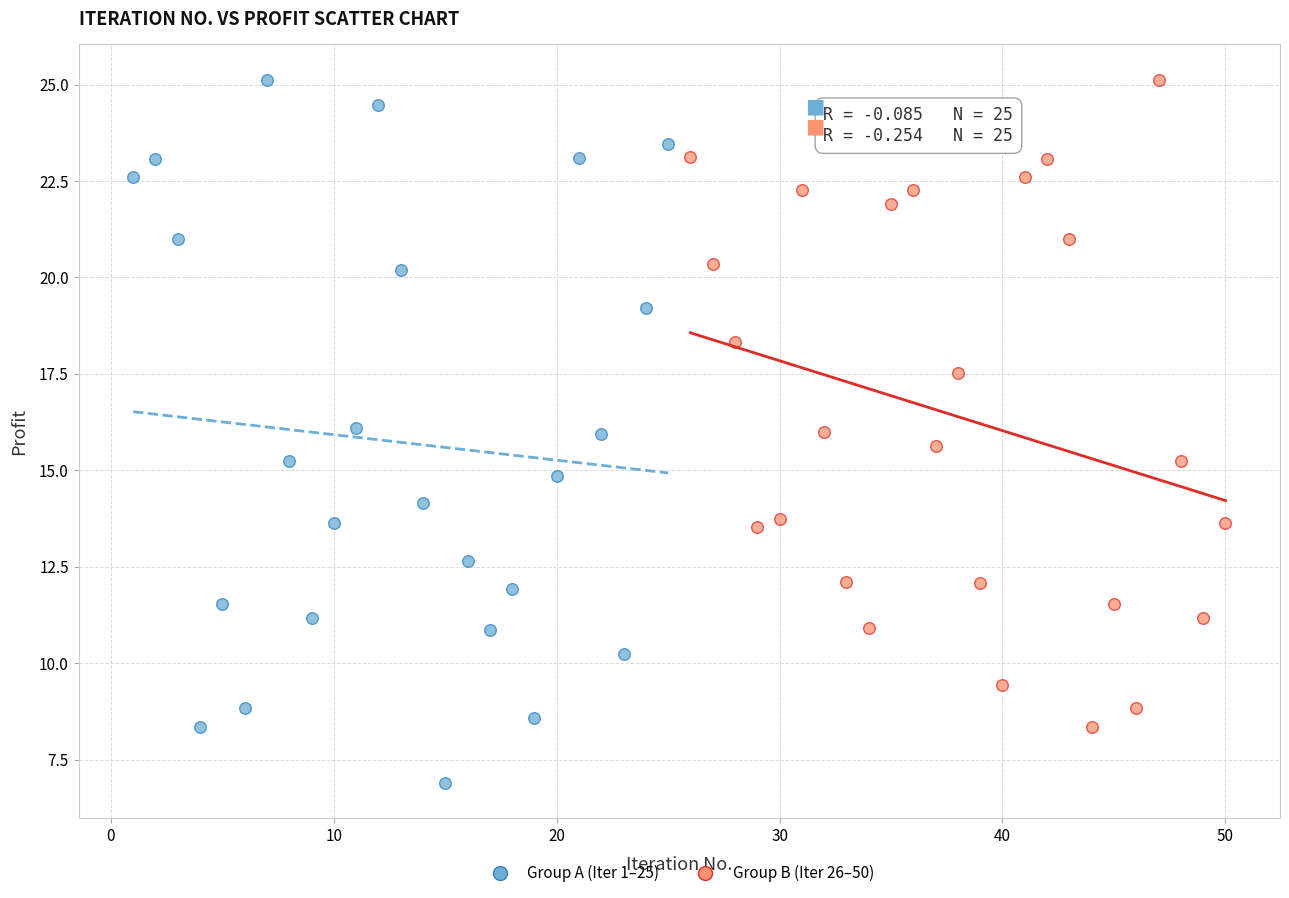

Which series reaches the minimum Y coordinate?

Group A (Iter 1–25)